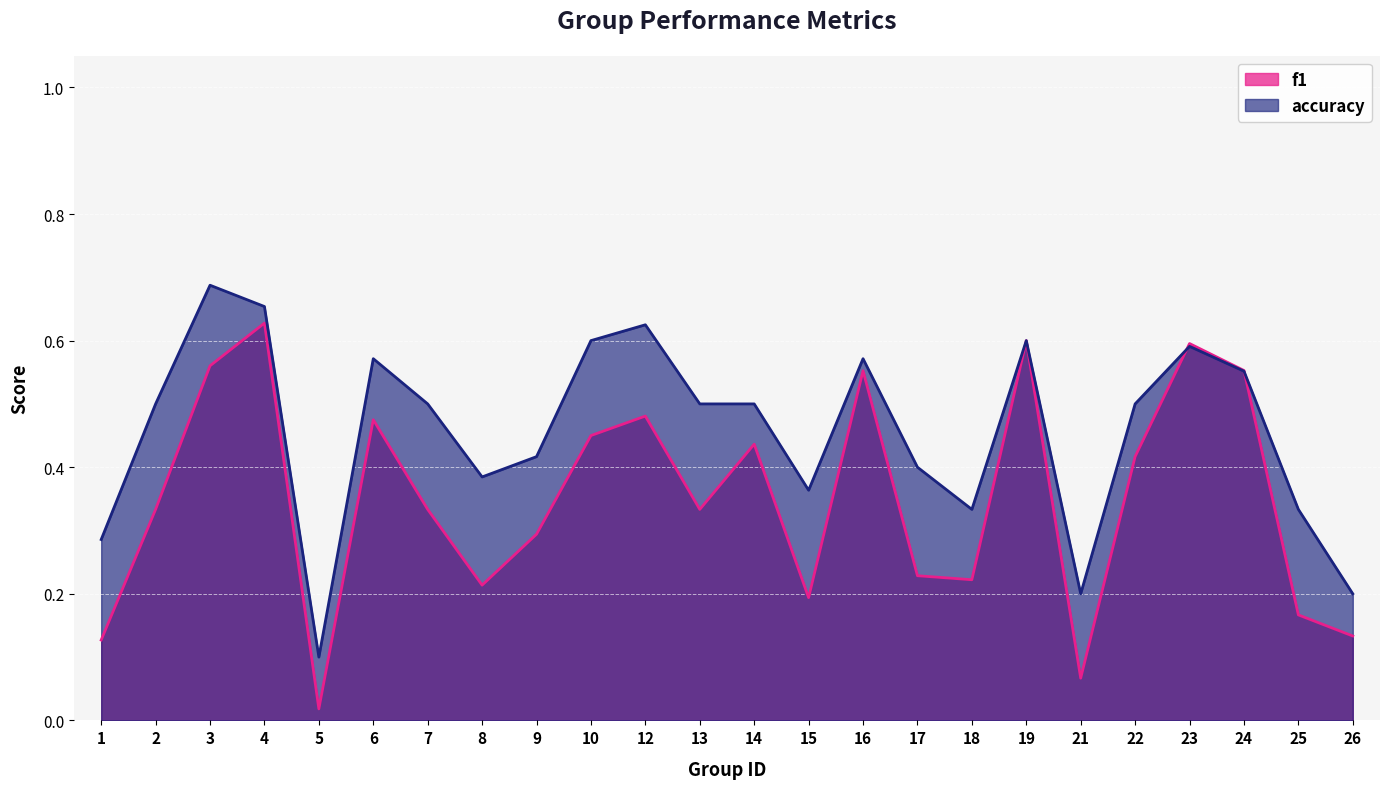

List the series in order of their overall mean, lowest first.

f1, accuracy